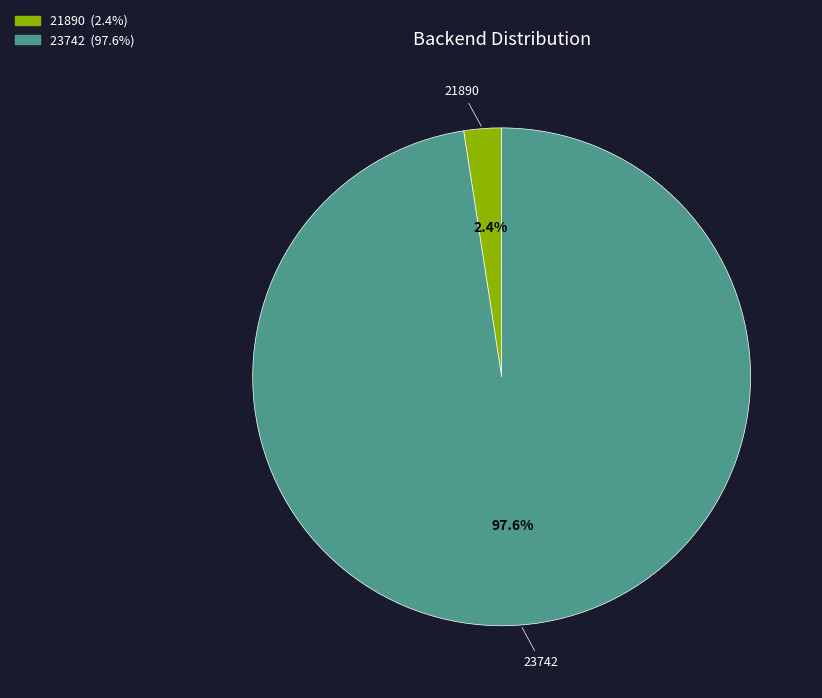

Rank the categories by value from highest to lowest.

23742, 21890